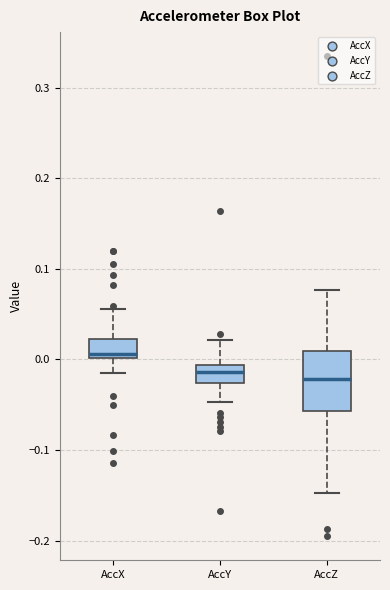

Which box has the highest median line?

AccX